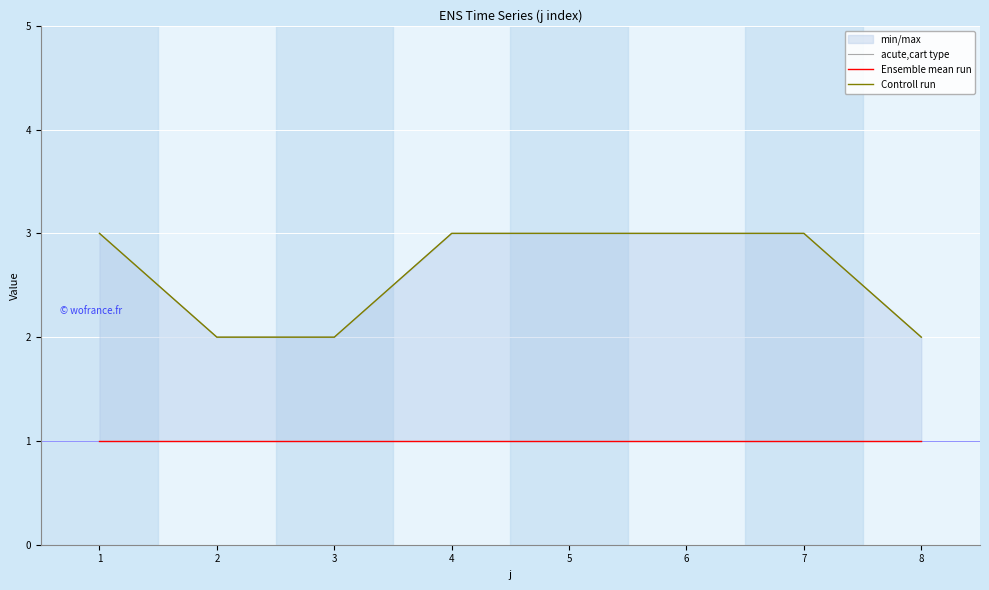

Which series has the largest range (max minus min)?

acute,cart type